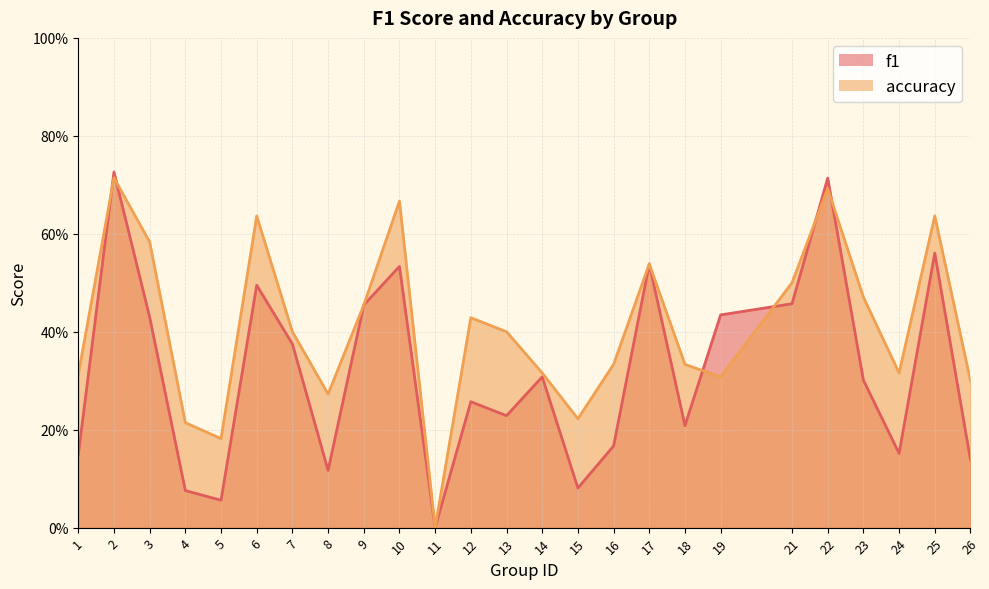

What is the sum of all accuracy values?

10.2